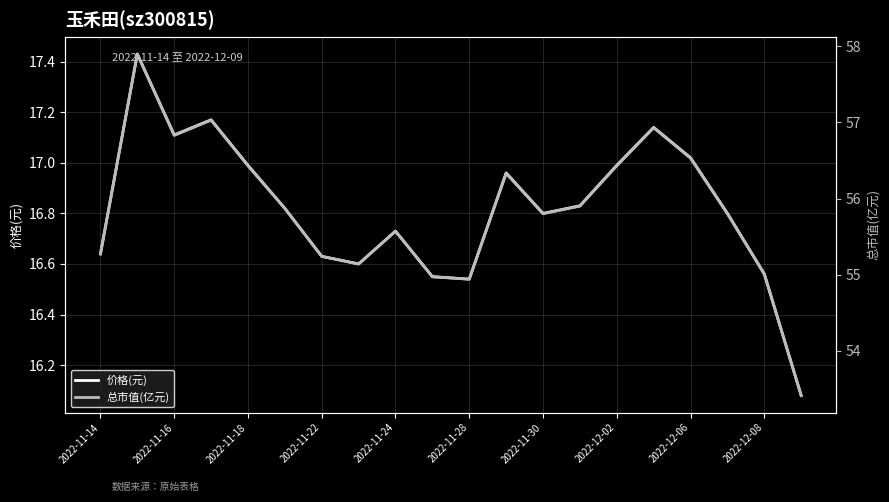

The value of 价格(元) at 2022-11-14 is 8.5. True or false?

False